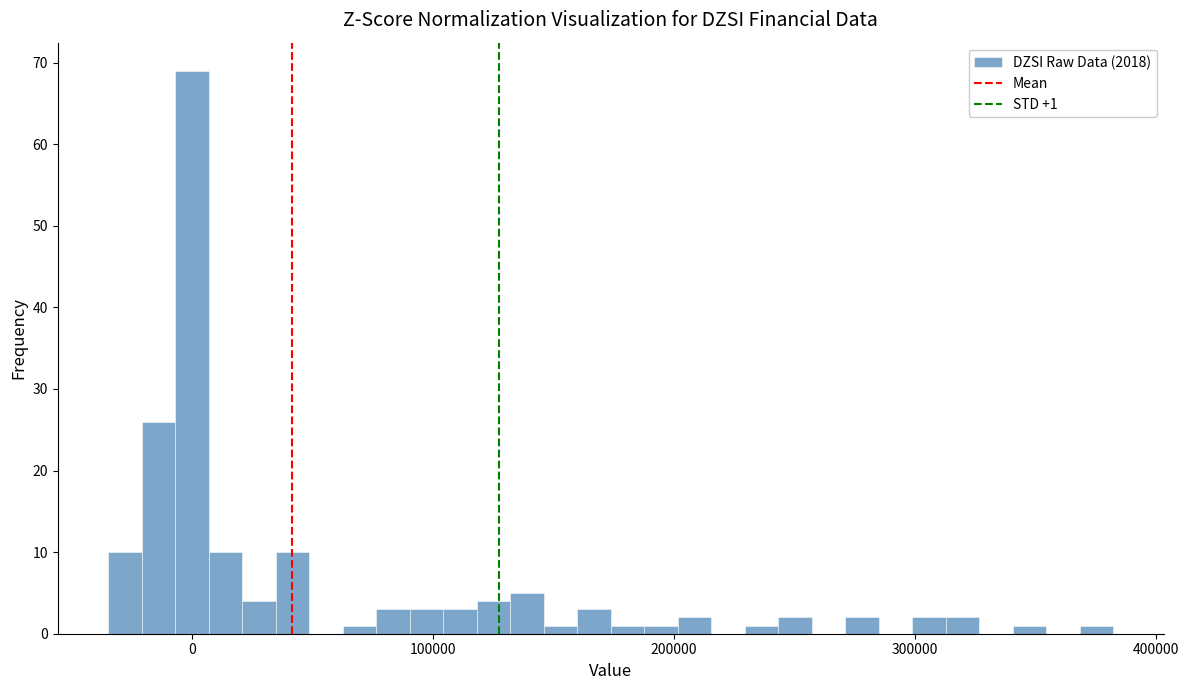

Read against the x-axis, roughly where is the centre of the tallest bar?

0